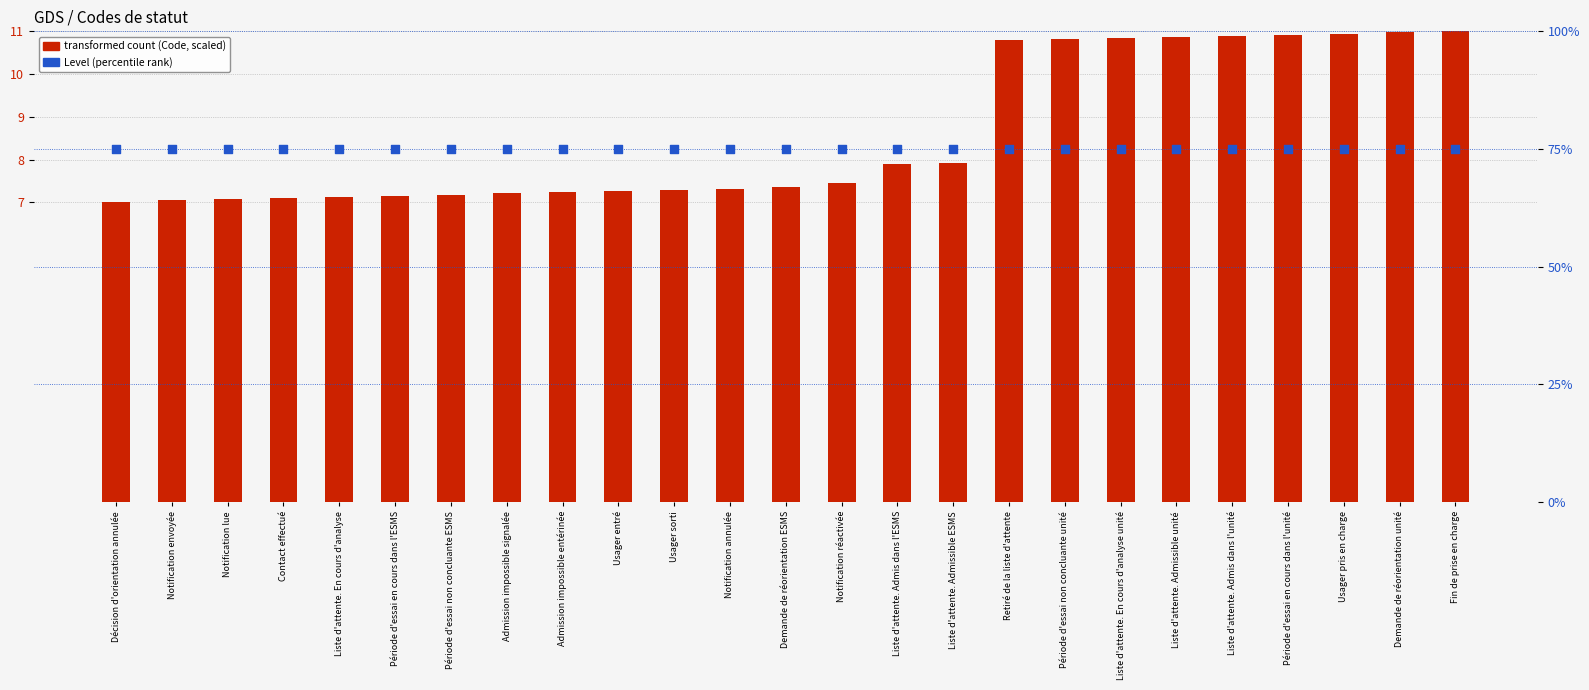

At which category is the sum across all series the highest?

Fin de prise en charge